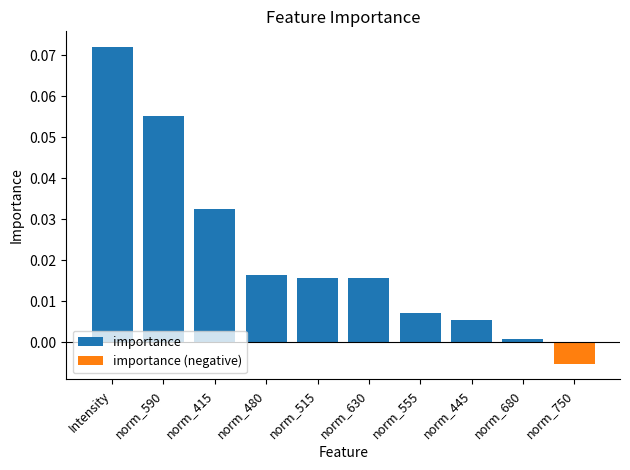

Reading left to right, list all the values displayed in this chart.

importance: Intensity=0.1	norm_590=0.1	norm_415=0.0	norm_480=0.0	norm_515=0.0	norm_630=0.0	norm_555=0.0	norm_445=0.0	norm_680=0.0	norm_750=0.0
importance (negative): Intensity=0.0	norm_590=0.0	norm_415=0.0	norm_480=0.0	norm_515=0.0	norm_630=0.0	norm_555=0.0	norm_445=0.0	norm_680=0.0	norm_750=-0.0